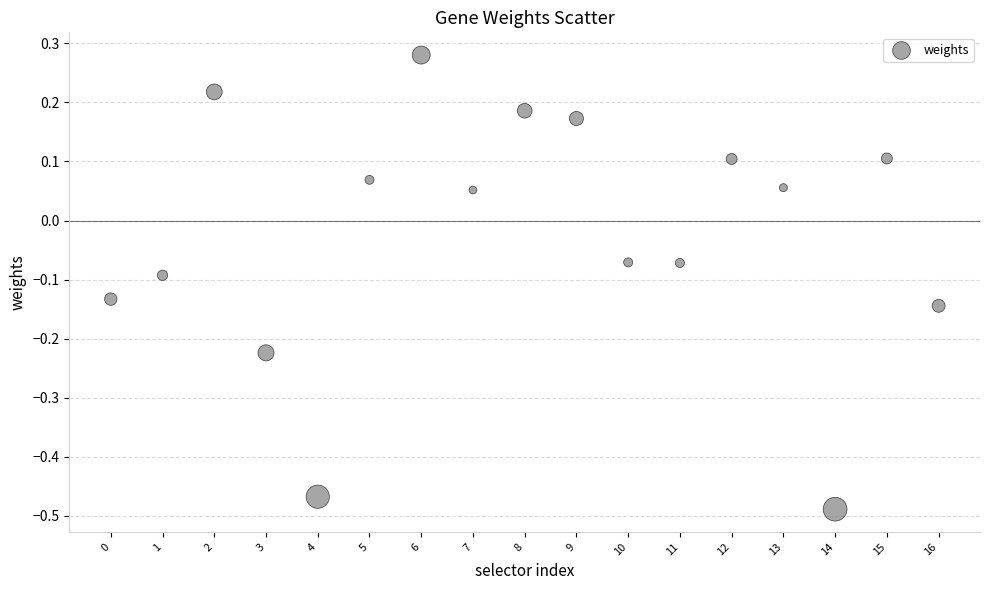

What is the range of Y values (max minus min)?

0.8